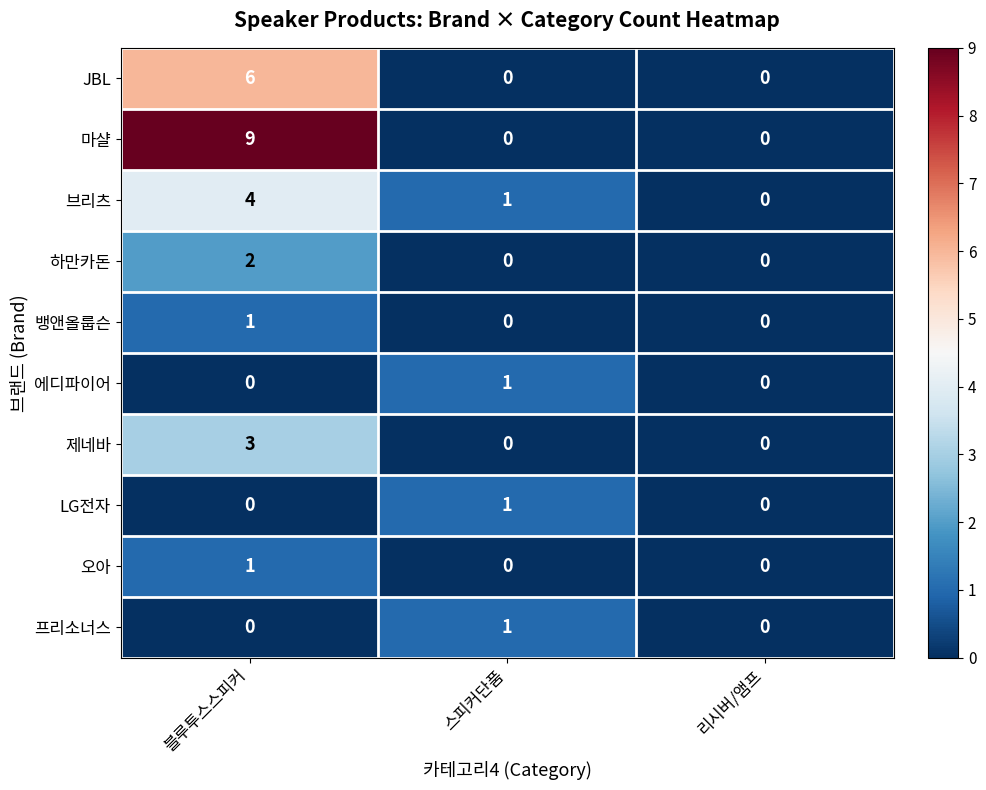

How many distinct data groups are displayed?

10